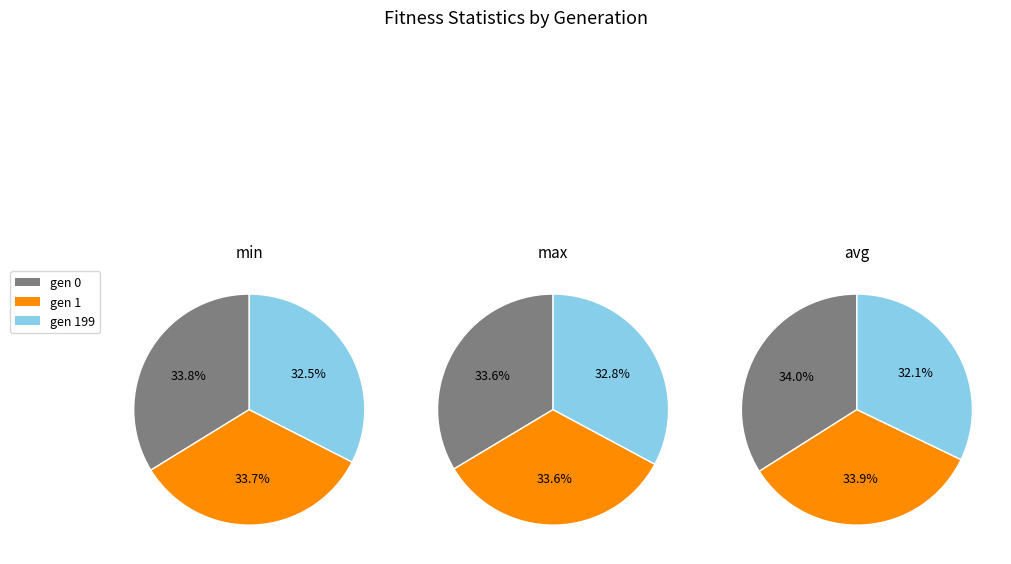

What is the smallest slice in the pie chart?

gen 199